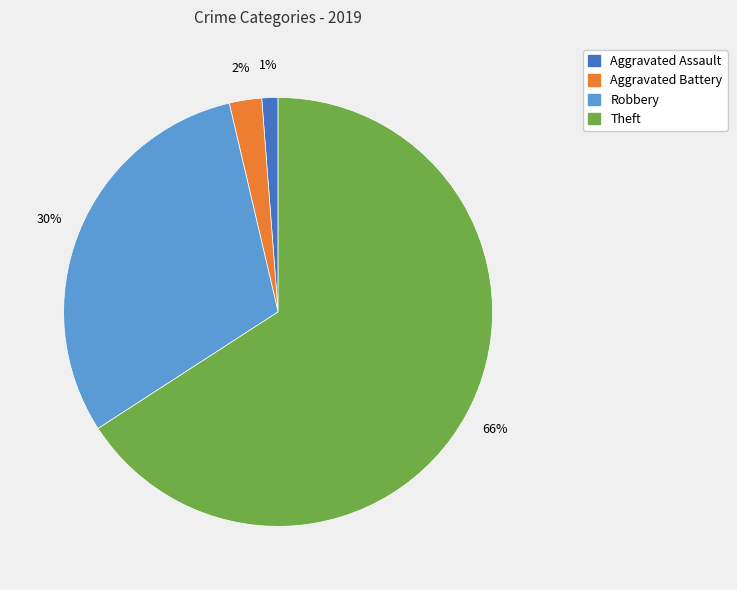

Does any single category account for the majority?

Yes